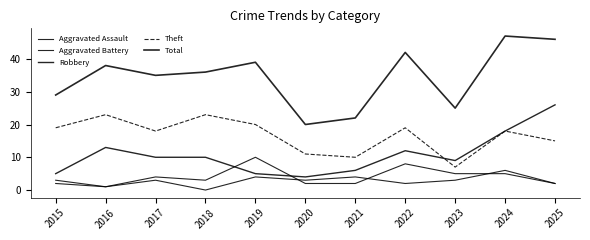

Does the chart have visible grid lines?

No